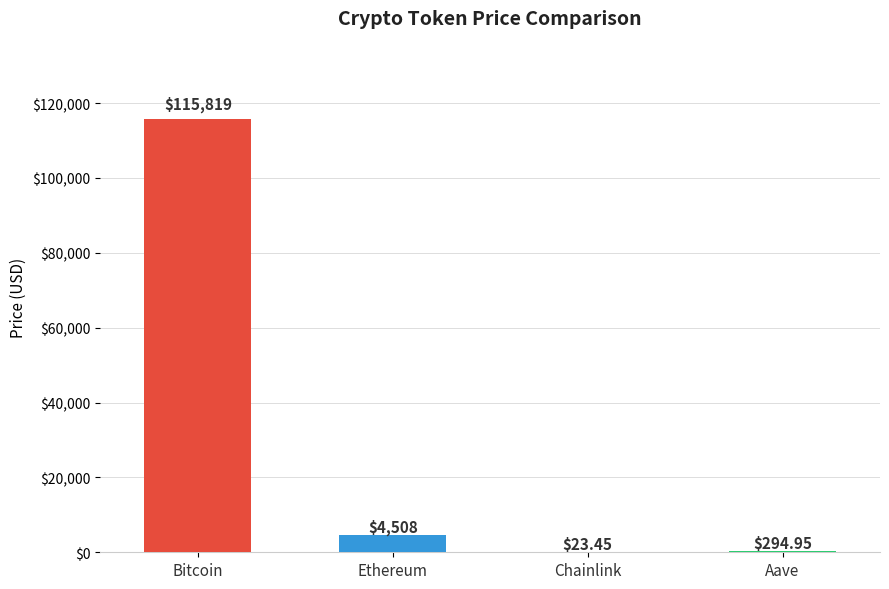

Approximately how many times larger is the value at Ethereum compared to Aave?

15.3